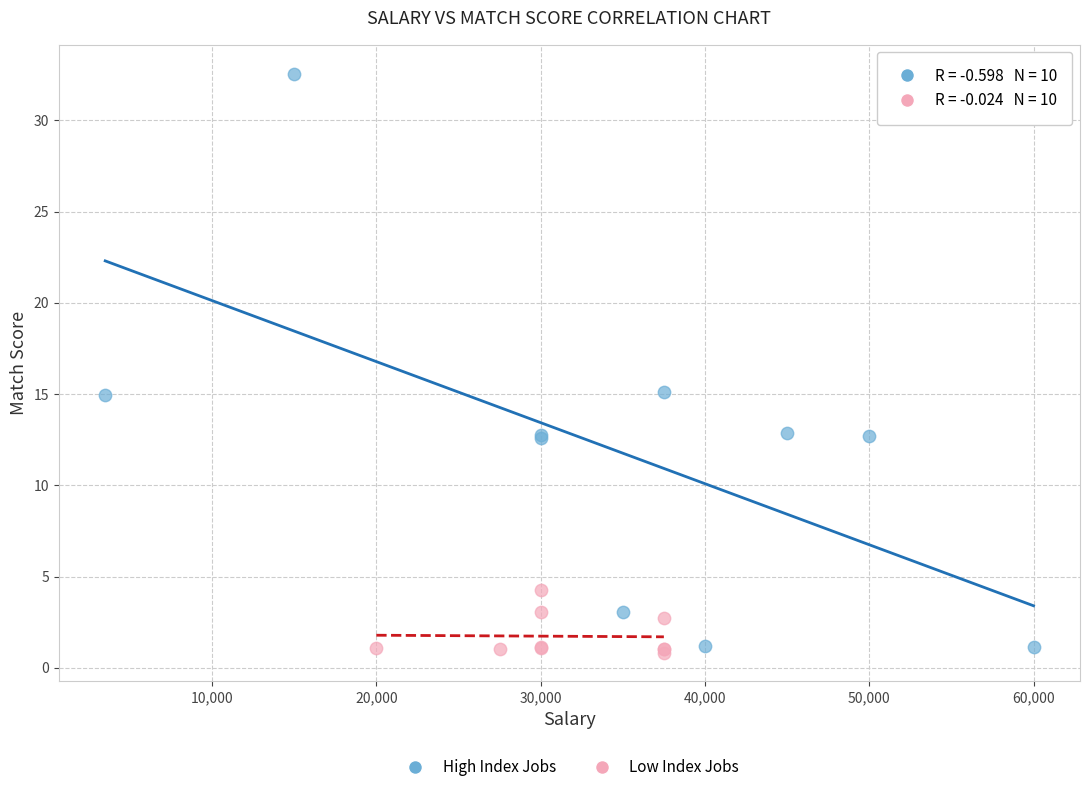

What are all the series names shown in the legend?

High Index Jobs, Low Index Jobs